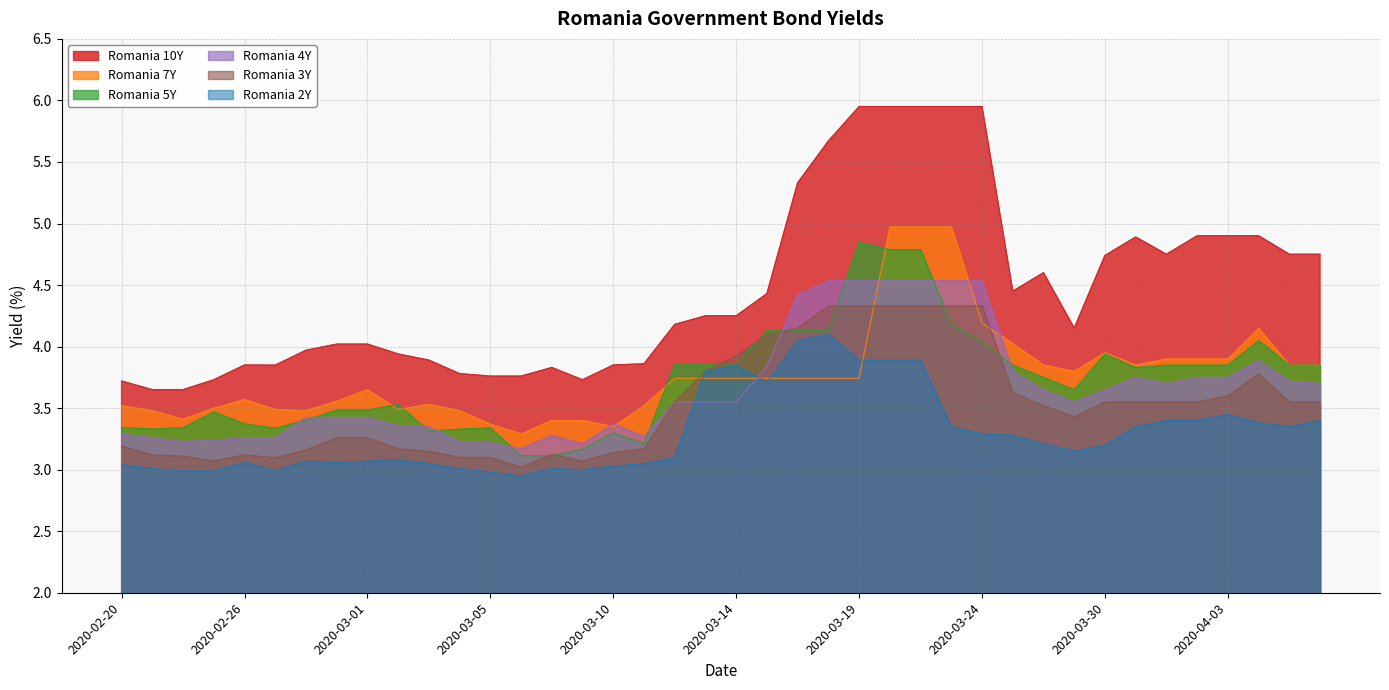

Is it true that Romania 2Y equals 6.5 at 2020-03-14?

False